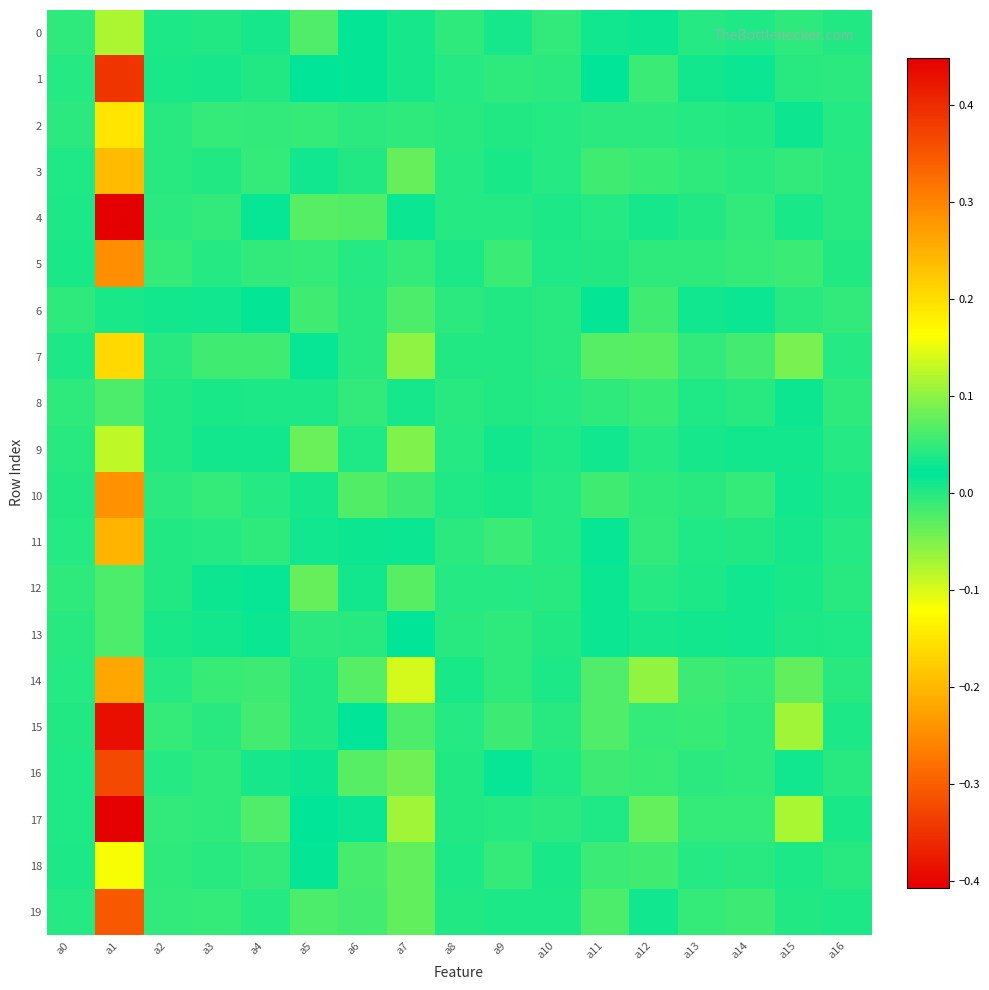

At how many categories does at least one series exceed 0?

17